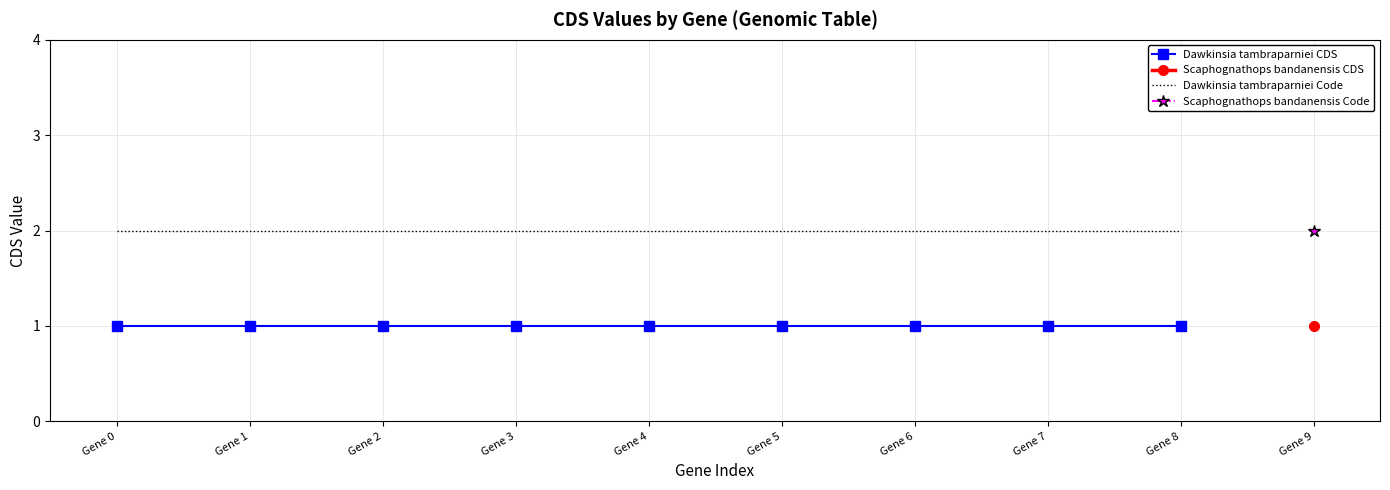

True or false: Dawkinsia tambraparniei CDS and Dawkinsia tambraparniei Code intersect in this chart.

False